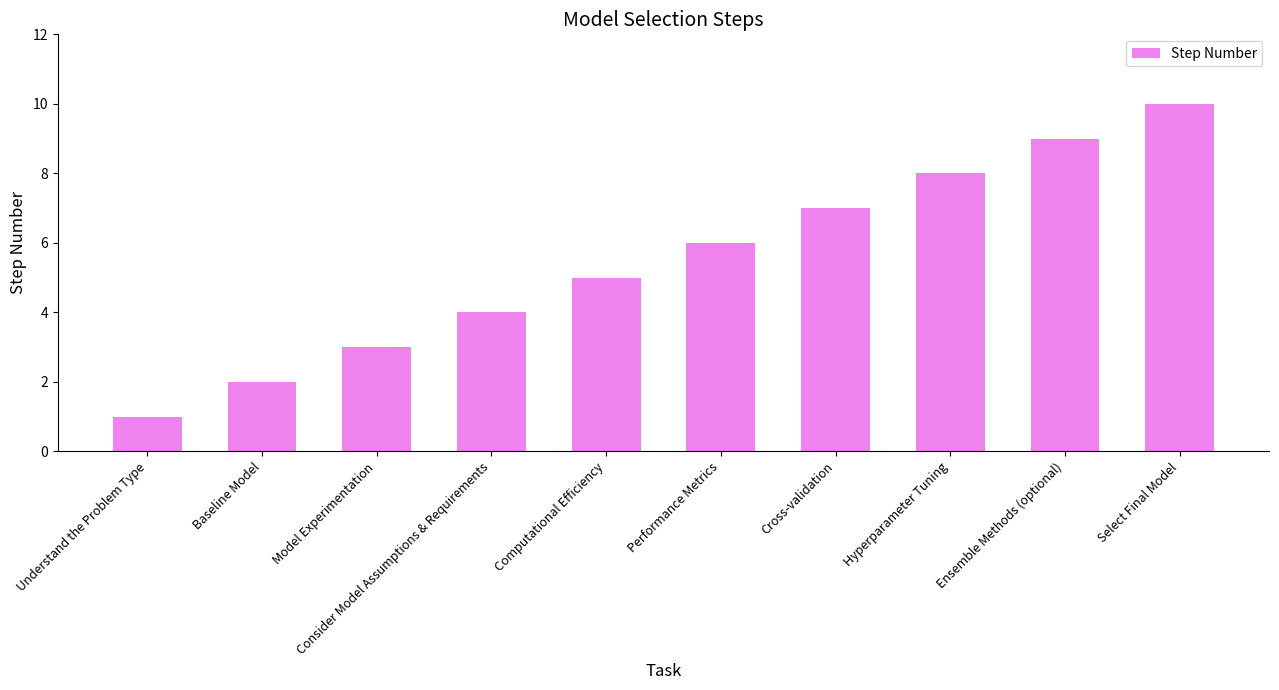

Read the value at Computational Efficiency.

5